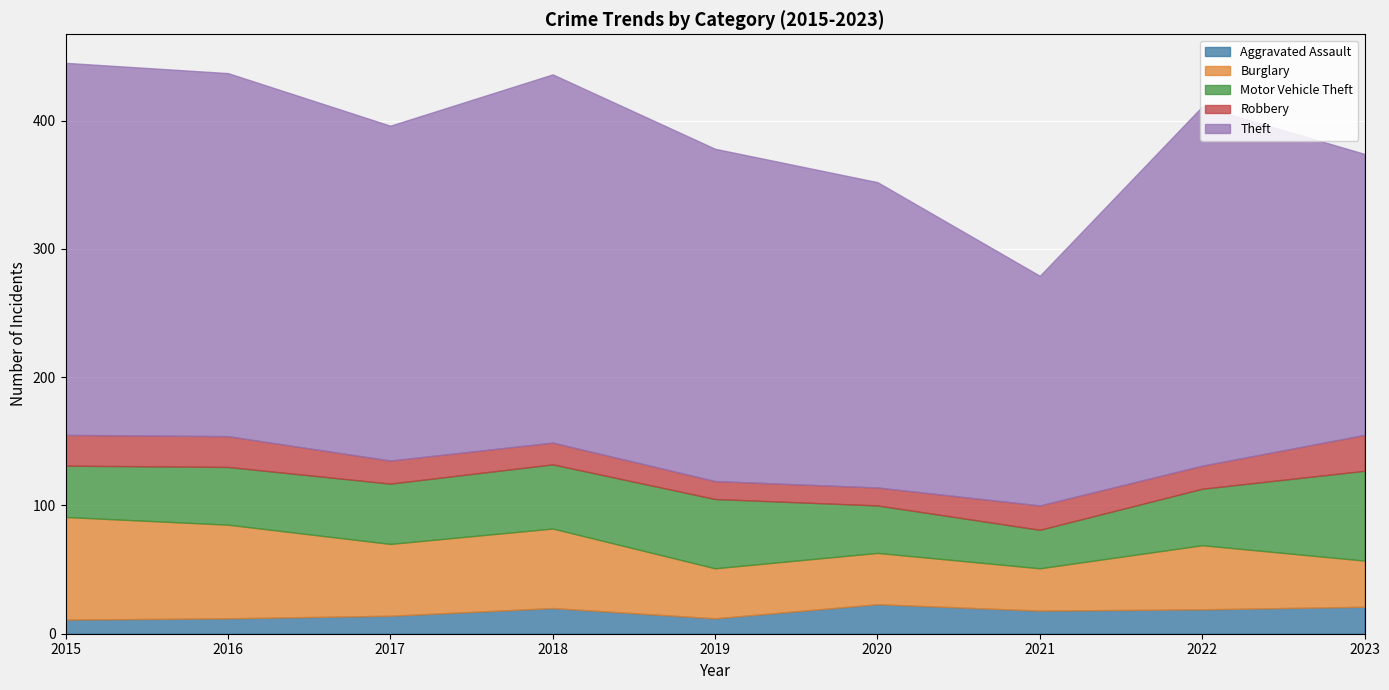

At which category does Burglary reach its first local peak?

2018